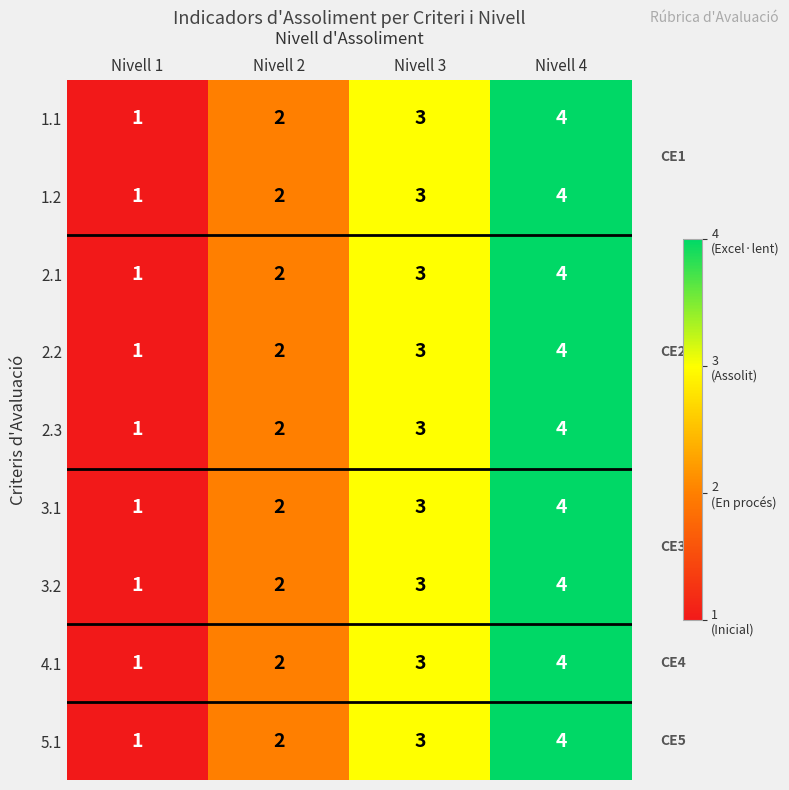

What is the sum of the 2.3 values at Nivell 1 and Nivell 4?

5